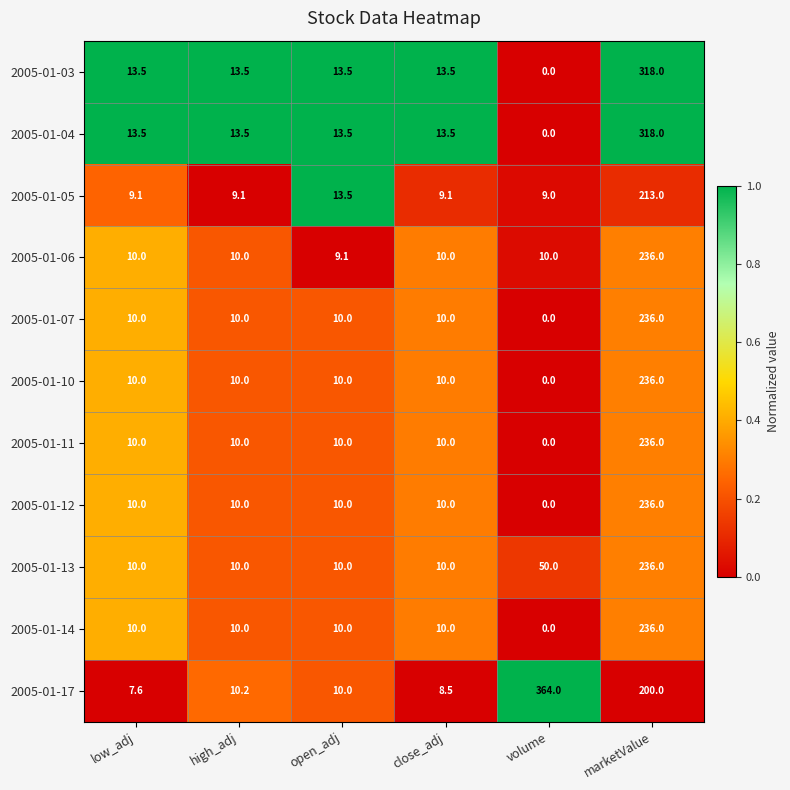

What is the approximate value of 2005-01-13 at marketValue?

236.0